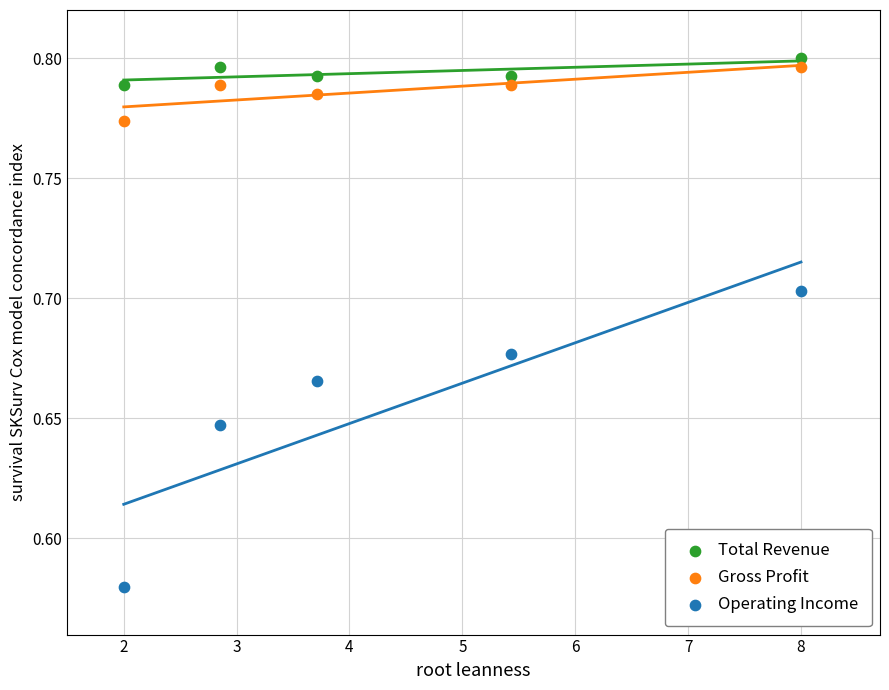

What are all the series names shown in the legend?

Total Revenue, Gross Profit, Operating Income